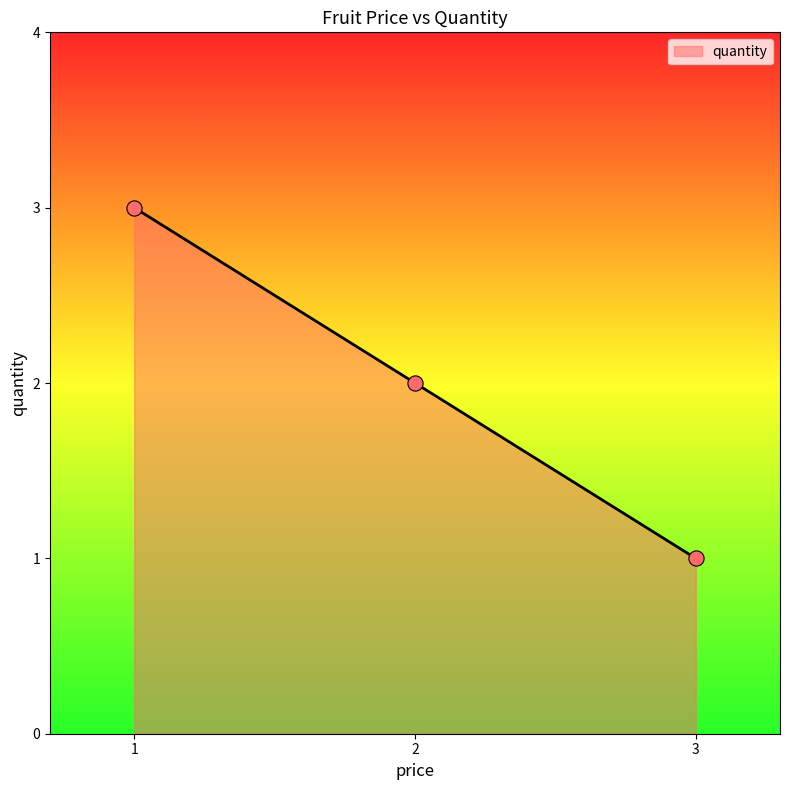

What is the change in value from 1 to 2?

-1